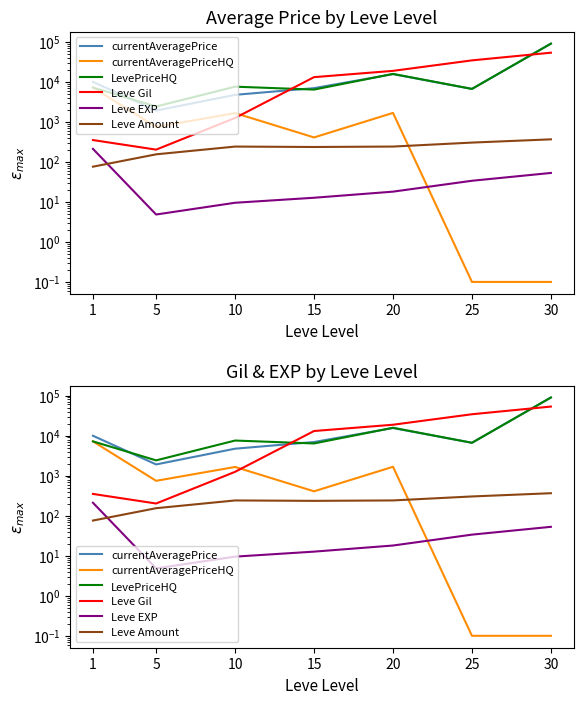

Reading right to left, transcribe all the data shown in this chart.

currentAveragePrice: 89583.2	6625.5	15496.8	6924.3	4717.8	1907.5	9936.5
currentAveragePriceHQ: 0.1	0.1	1666.7	406.8	1650.0	743.7	7183.2
LevePriceHQ: 89583.2	6625.5	15719.2	6376.0	7538.7	2409.8	7183.2
Leve Gil: 53202.5	34211.7	18720.0	13040.0	1246.7	201.7	349.8
Leve EXP: 52.8	33.7	18.0	12.7	9.5	4.8	210.7
Leve Amount: 364.5	302.5	240.7	234.8	240.5	154.0	75.7